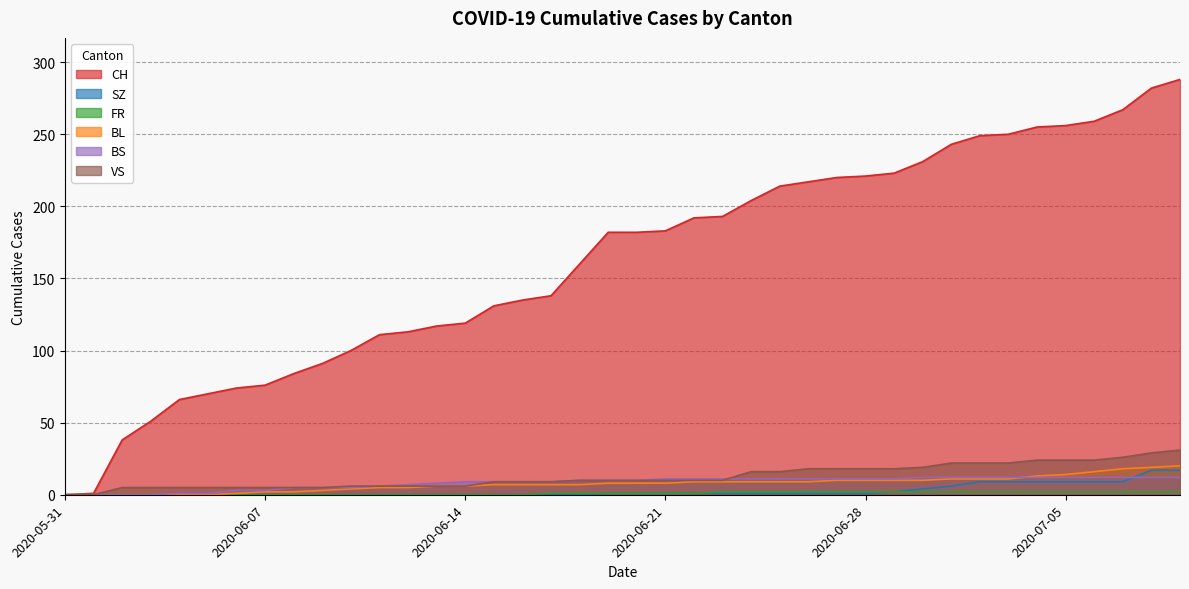

How many distinct data groups are displayed?

6